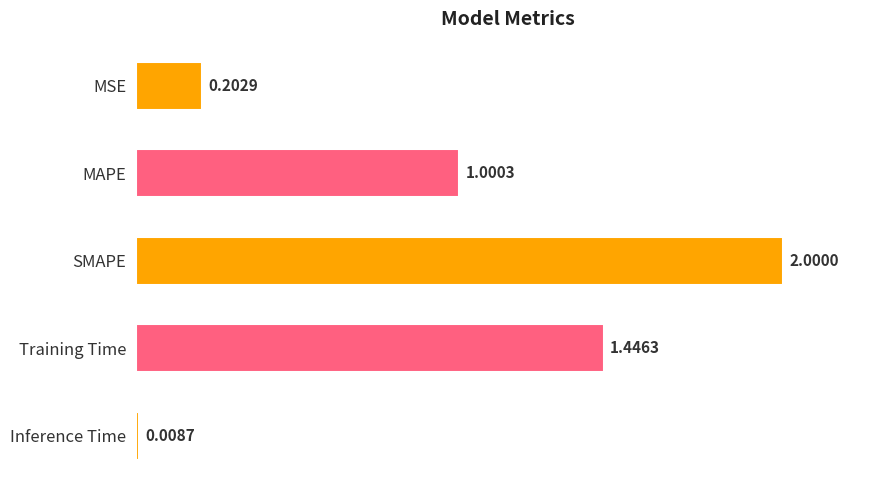

Which has a higher value, MSE or Training Time?

Training Time